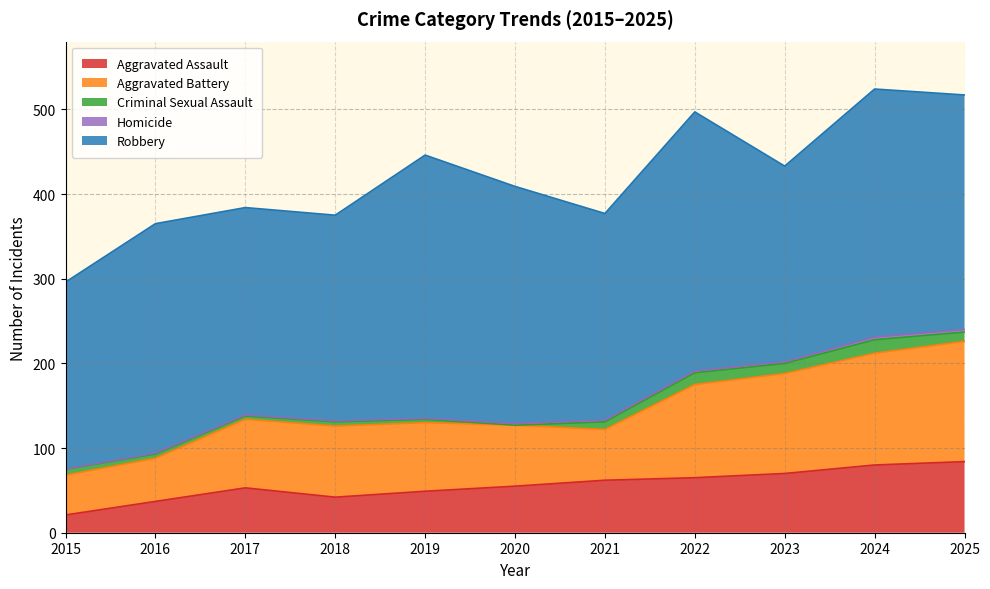

True or false: Criminal Sexual Assault has a value of 14 at 2022.

True